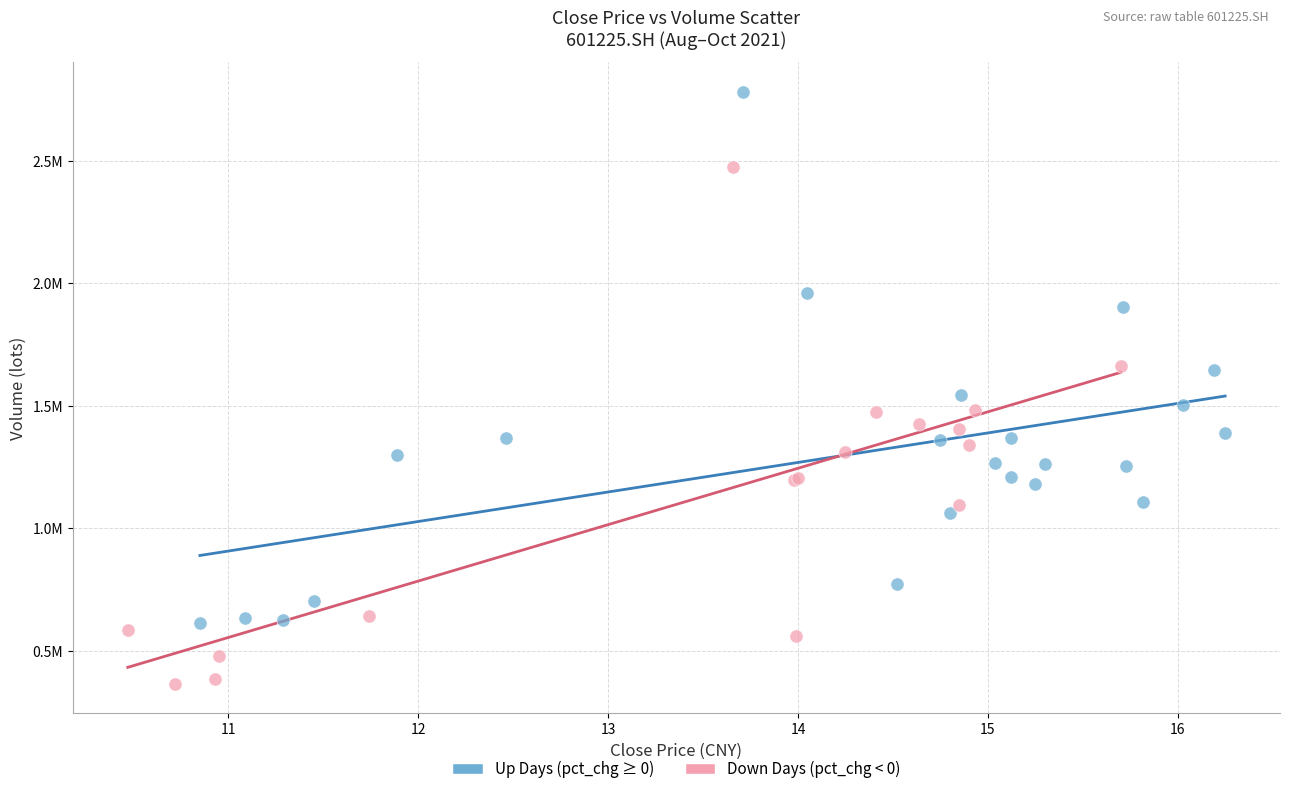

What are all the series names shown in the legend?

Up Days (pct_chg ≥ 0), Down Days (pct_chg < 0)